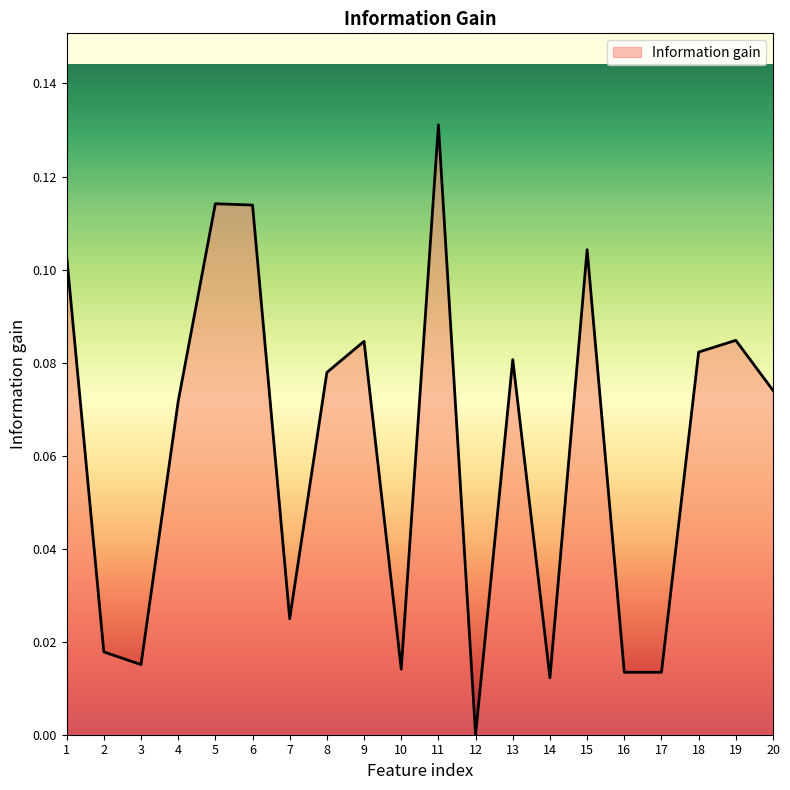

The value at 12 is -0.1. True or false?

False